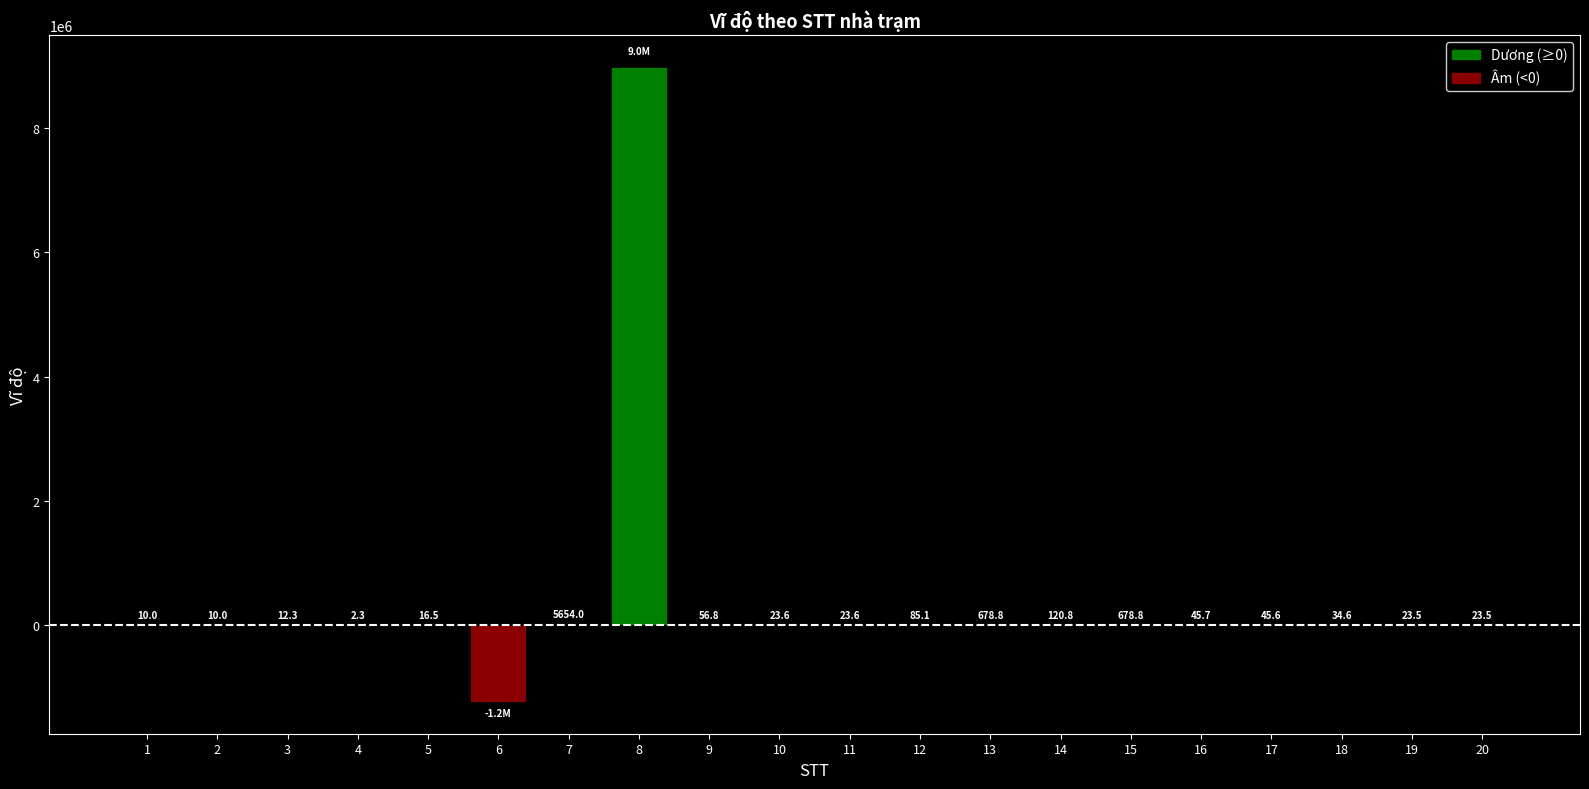

How many distinct data groups are displayed?

1